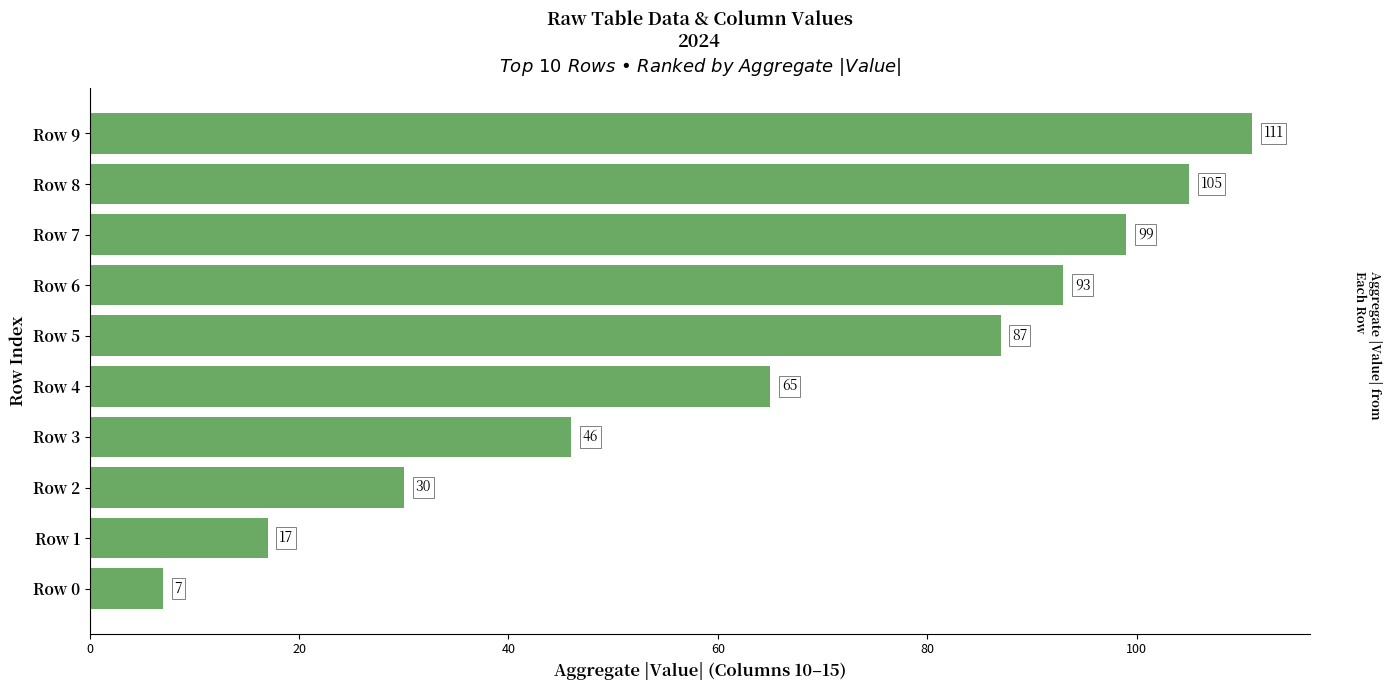

How many series are shown in this chart?

1